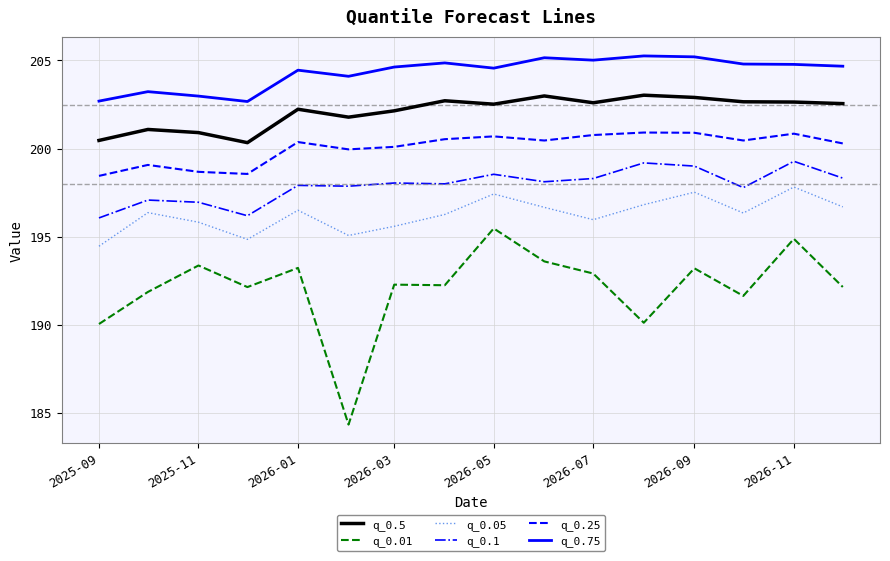

At how many categories does at least one series exceed 185?

16